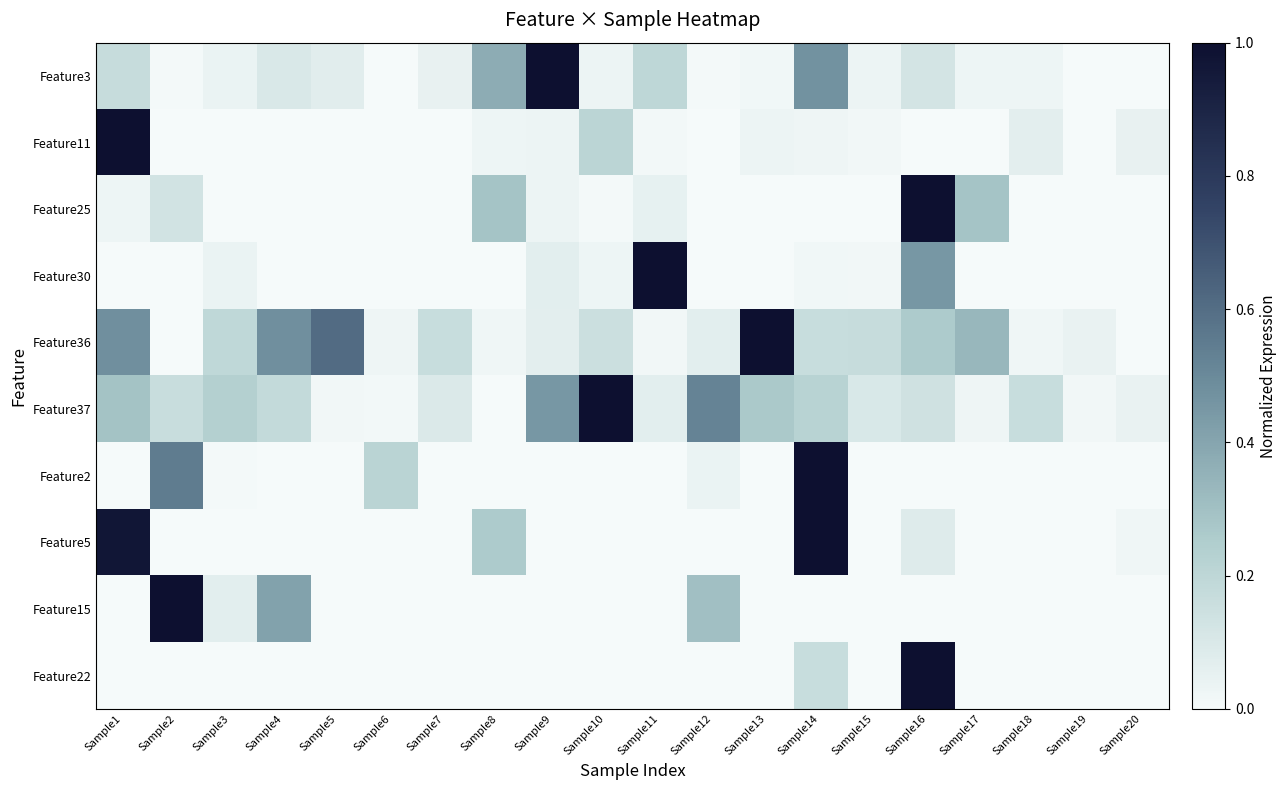

Which label corresponds to the largest value in the chart?

Sample9